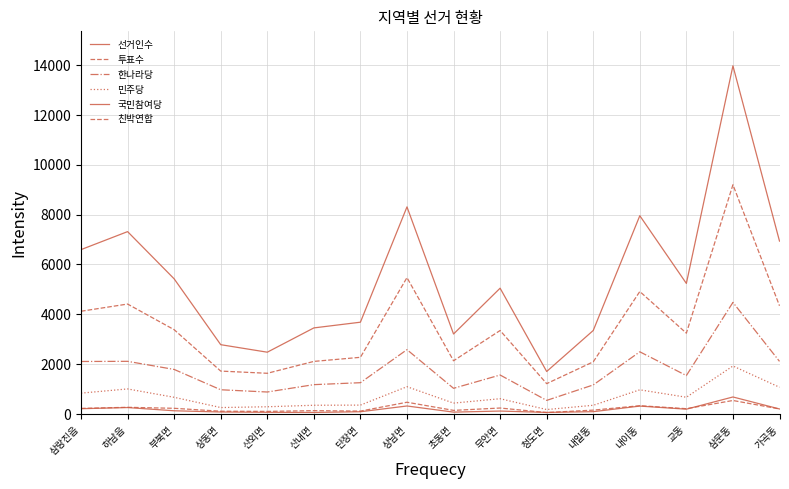

What is the total value across all series at 청도면?

3811